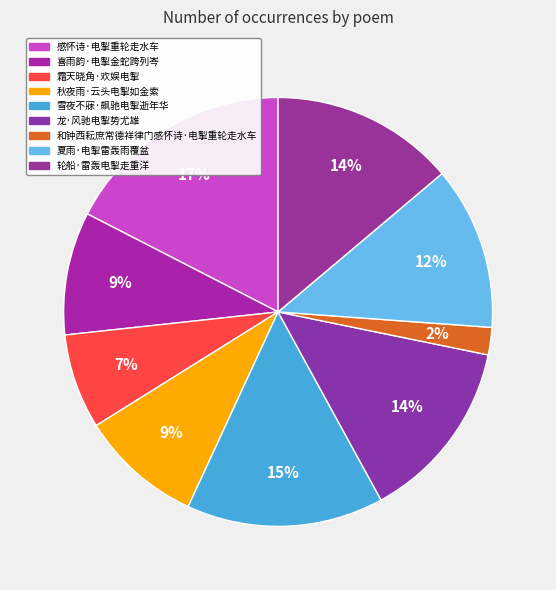

Is there a majority slice in this chart?

No